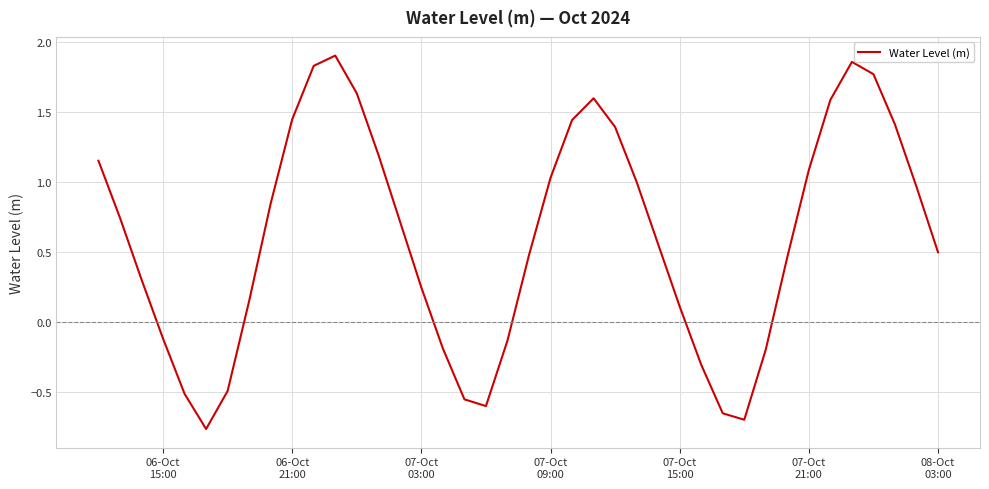

What is the difference between the maximum and minimum values?

2.7